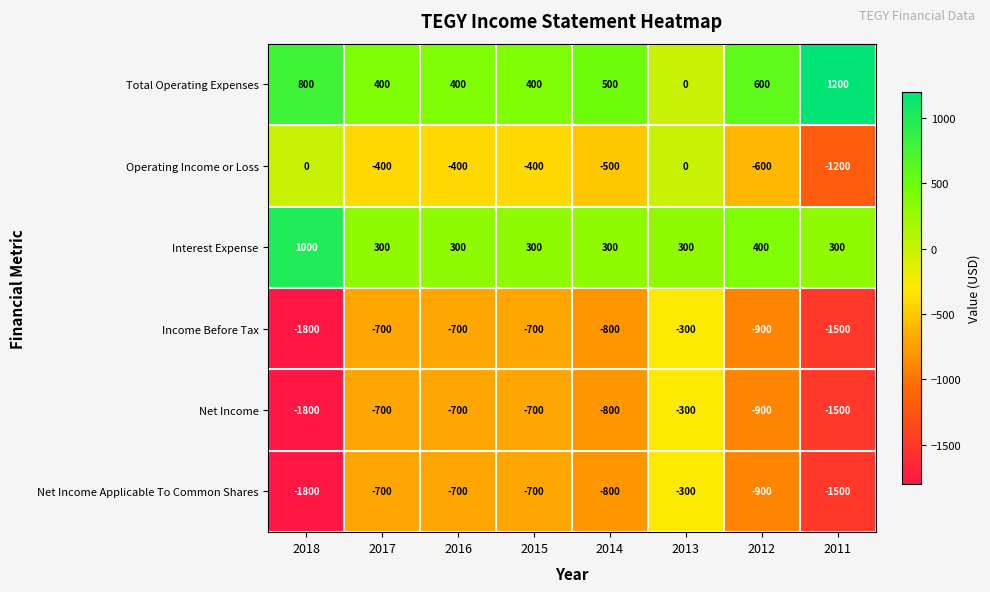

What is the sum of all Net Income values?

-7400